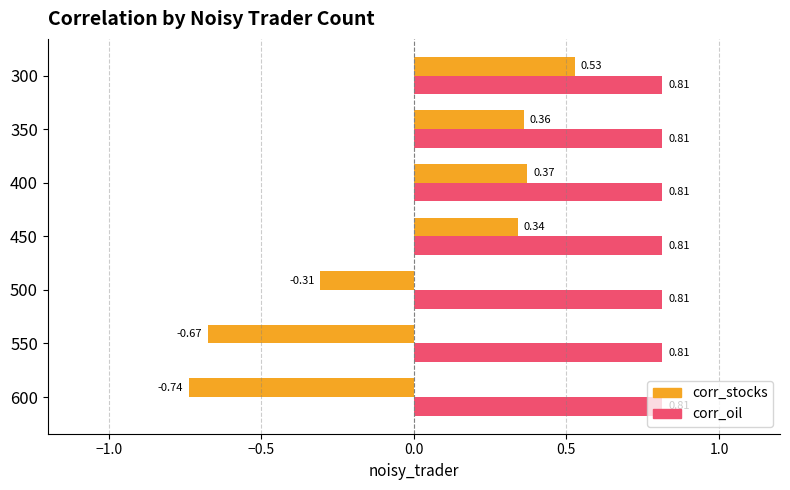

At which category is the sum across all series the highest?

300